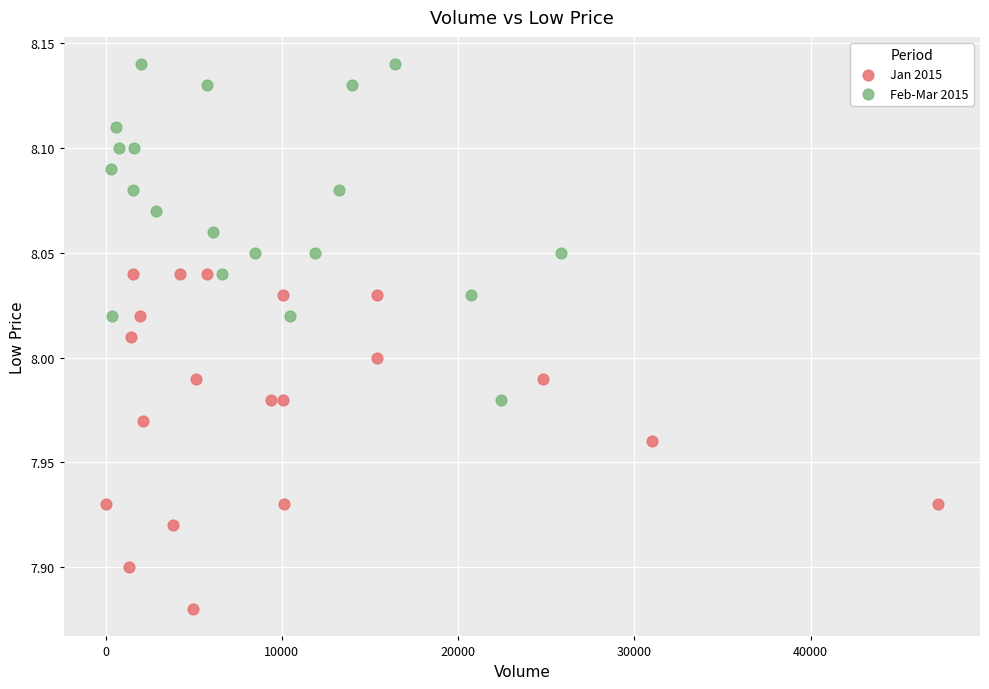

What are all the series names shown in the legend?

Jan 2015, Feb-Mar 2015